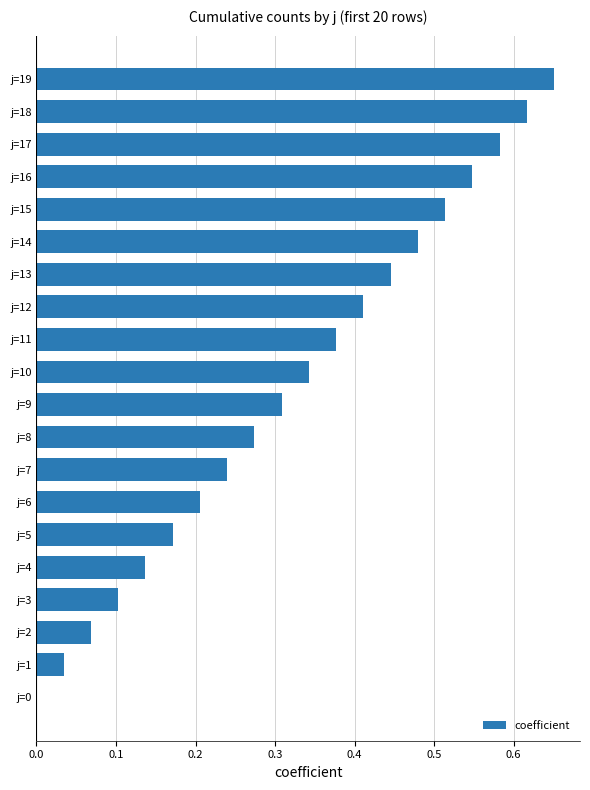

What is the change in value from j=0 to j=17?

+0.6